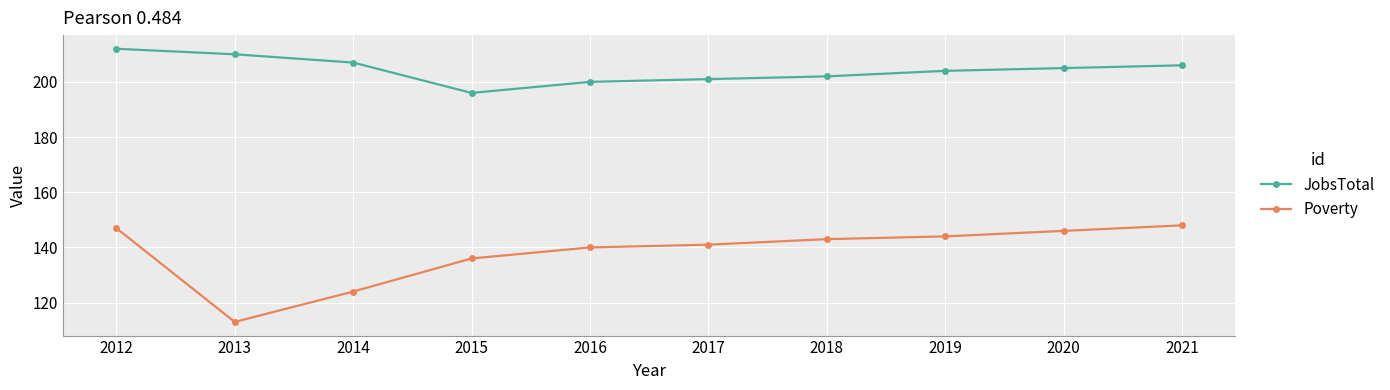

Which series has the largest total across all categories?

JobsTotal